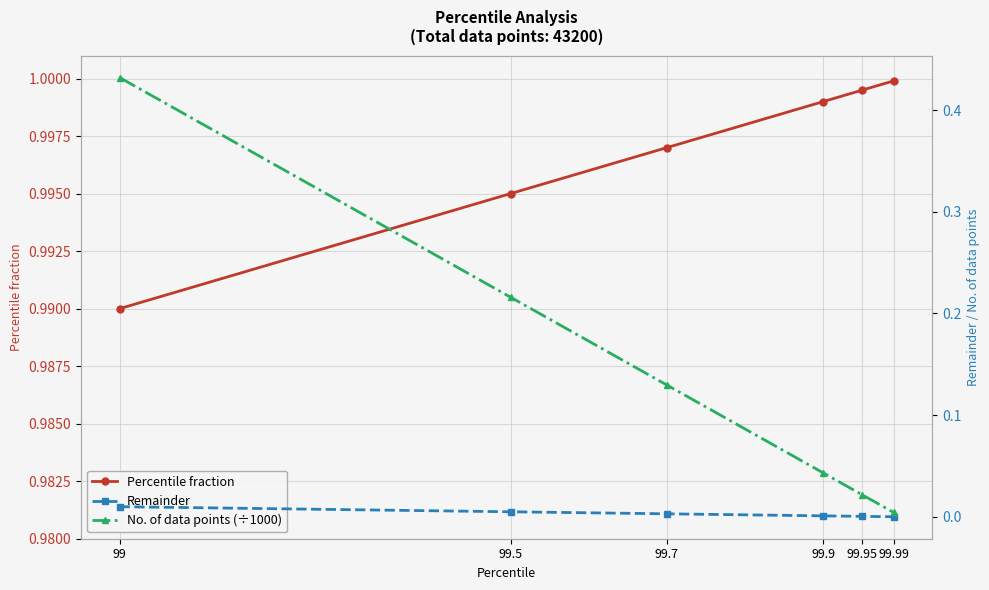

What is the label of the 3rd point from the left?

99.7